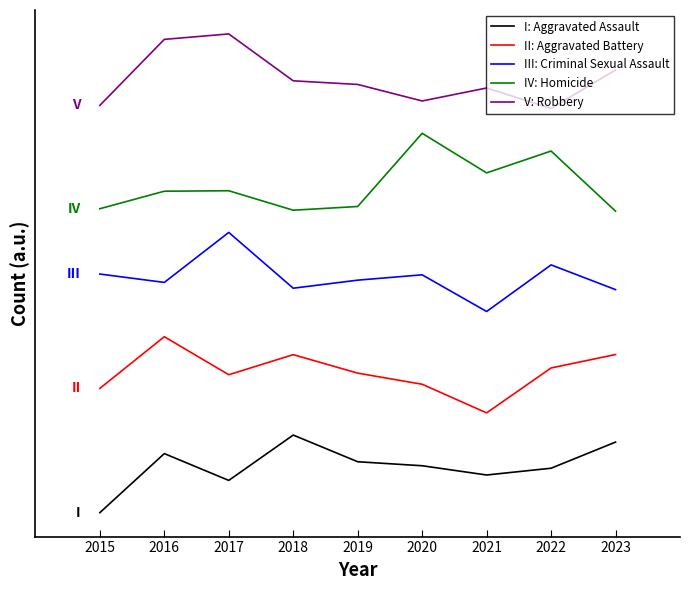

What is the spread (max minus min) of values at 2020?

72.0